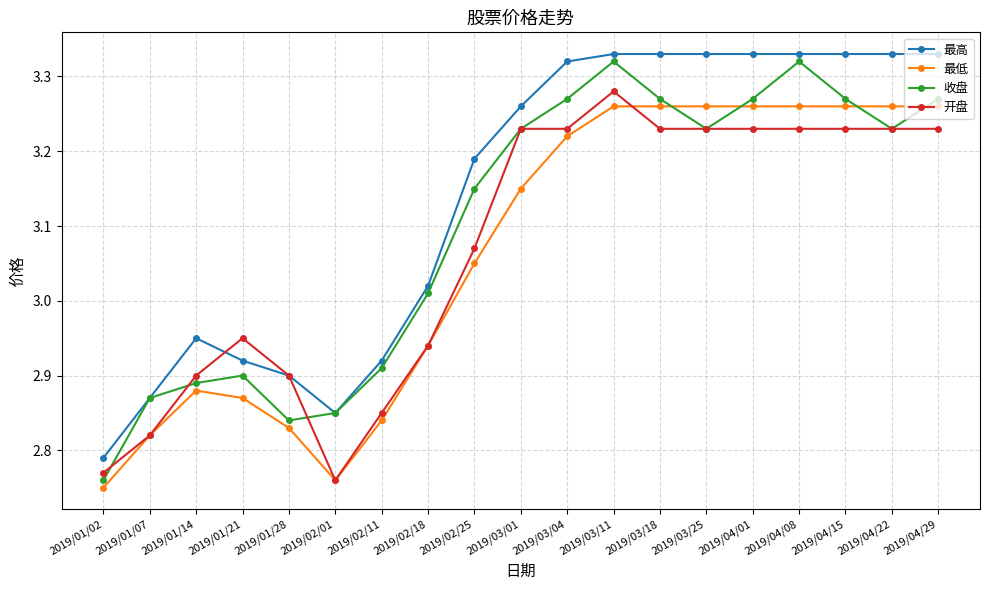

At which label does 收盘 reach its minimum?

2019/01/02